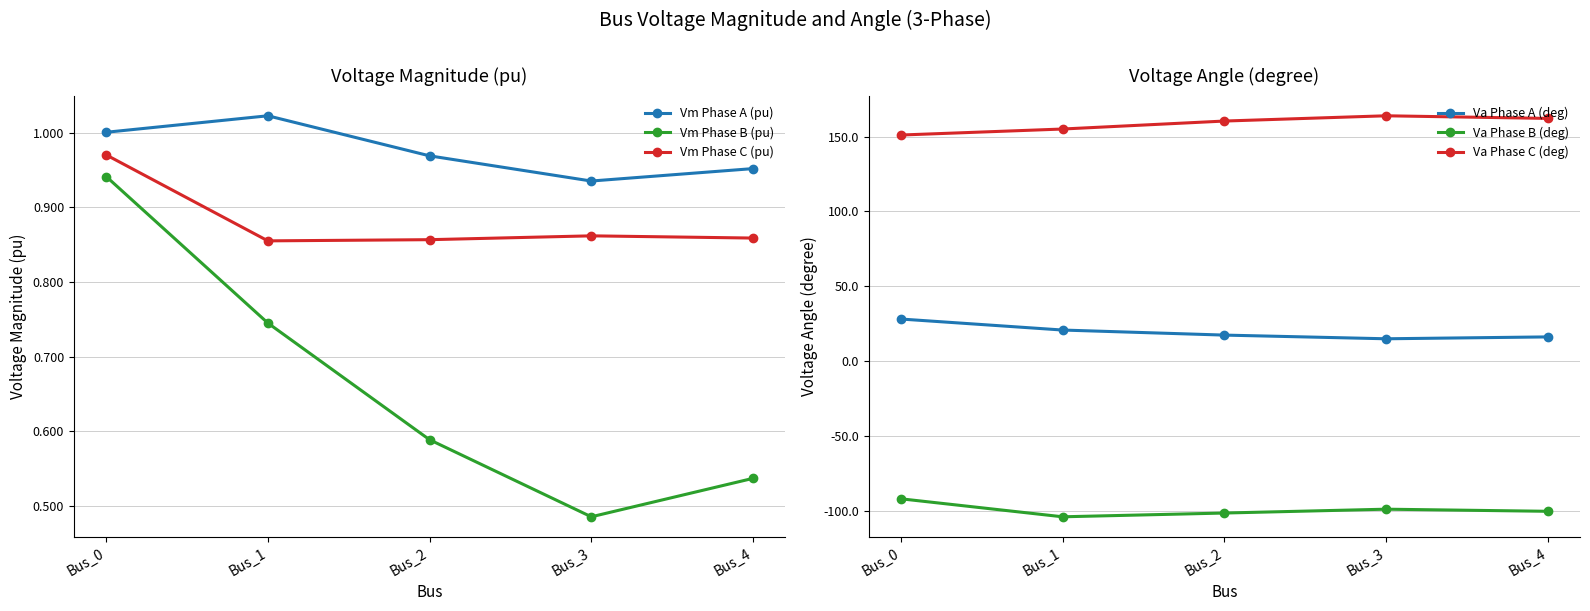

Rank the series at Bus_3 from lowest to highest value.

Va Phase B (deg), Vm Phase B (pu), Vm Phase C (pu), Vm Phase A (pu), Va Phase A (deg), Va Phase C (deg)